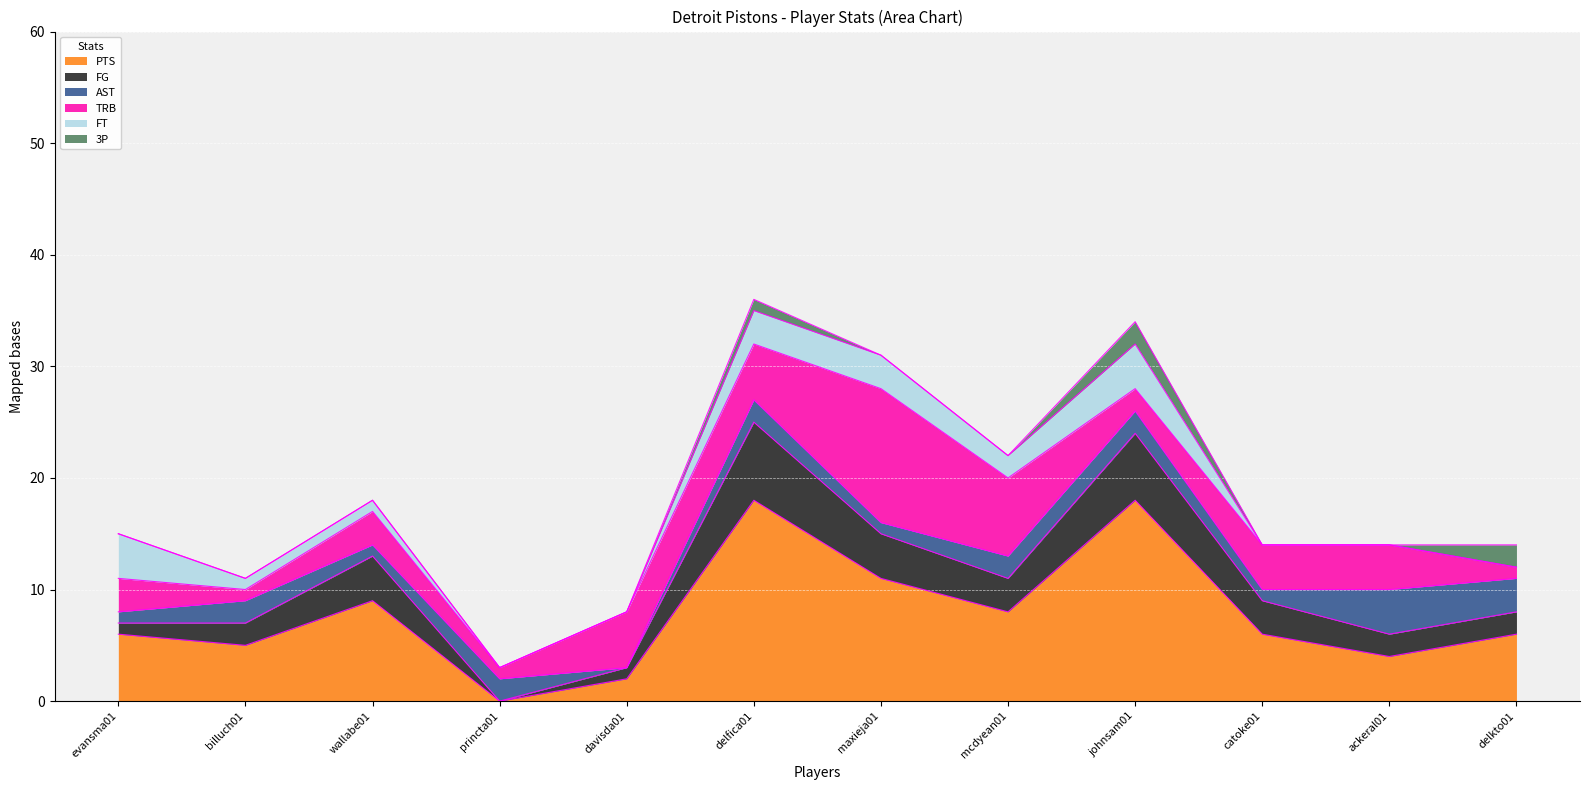

Where does the FT series first go above 1?

evansma01